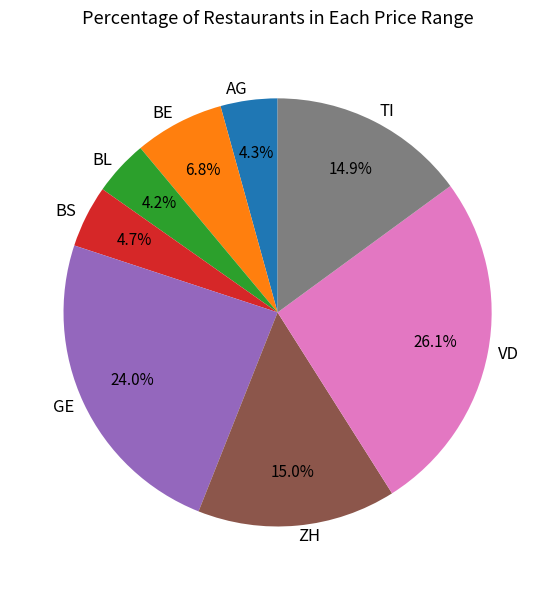

Is there a majority slice in this chart?

No